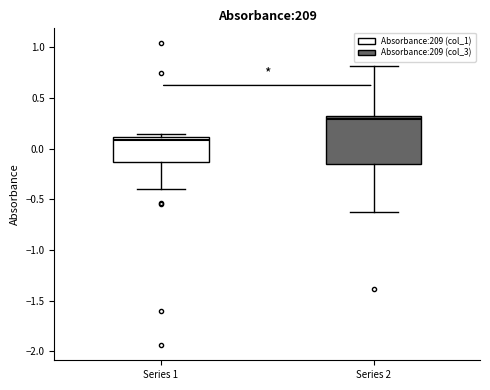

Reading left to right, read every box against the y-axis: the position of its median line, the range the box covers, and the ends of its whiskers. The values are not printed on the chart, so give them approximately, as read against the axis.

Series 1: median 0.10 (just below the box's upper edge), box -0.15 to 0.10, whiskers -0.40 to 0.15
Series 2: median 0.30, box -0.15 to 0.35, whiskers -0.60 to 0.80